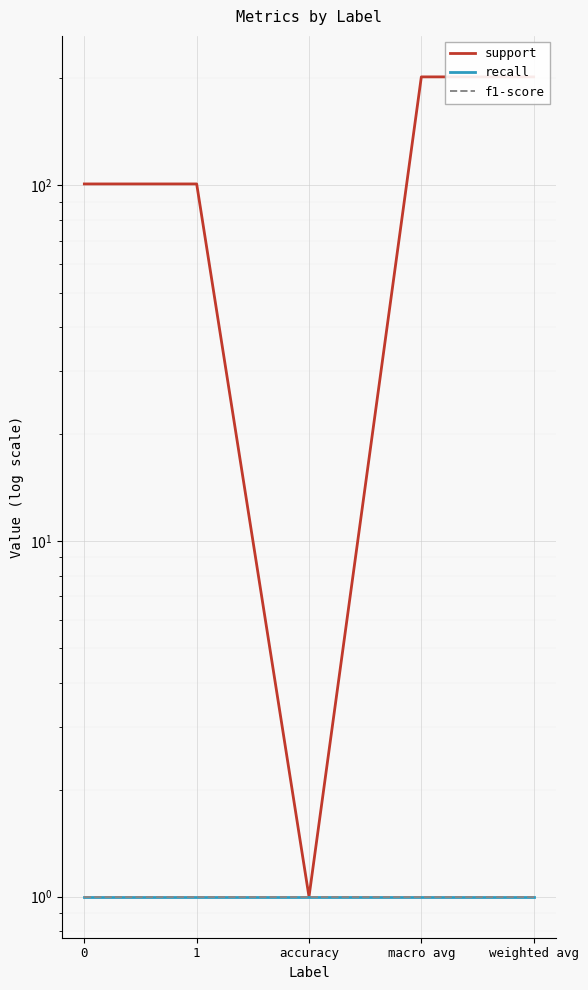

Reading left to right, list all the values displayed in this chart.

support: 101	101	1	202	202
recall: 1	1	1	1	1
f1-score: 1	1	1	1	1